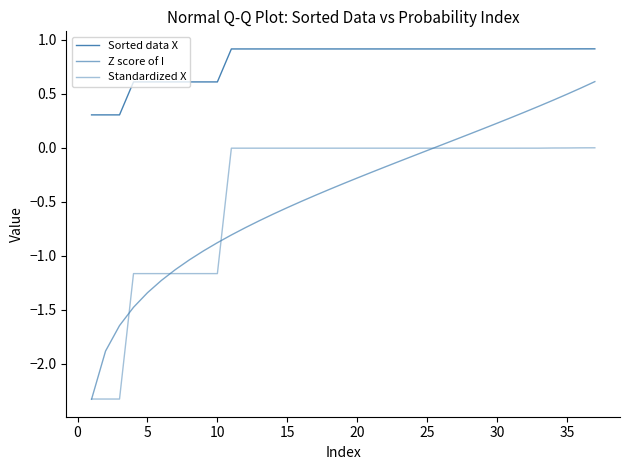

True or false: Sorted data X and Standardized X intersect in this chart.

False